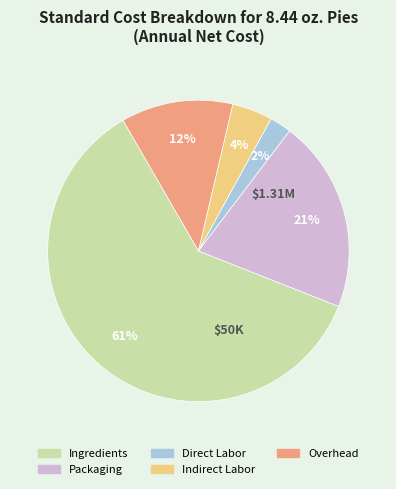

Between Indirect Labor and Packaging, which is larger?

Packaging